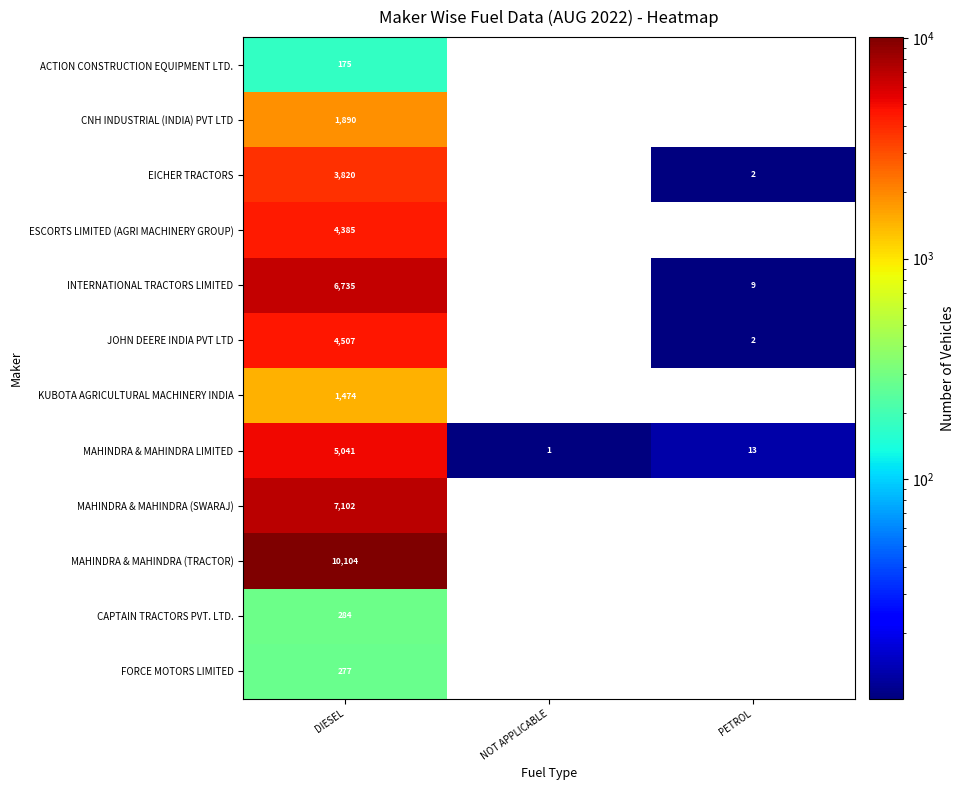

What is the total value across all series at DIESEL?

45794